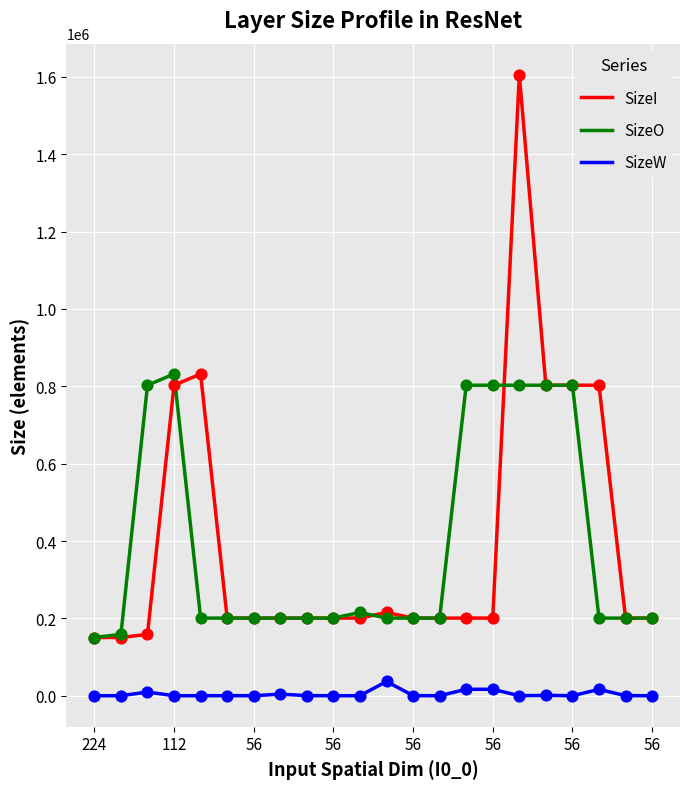

Which series has the widest spread of values?

SizeI